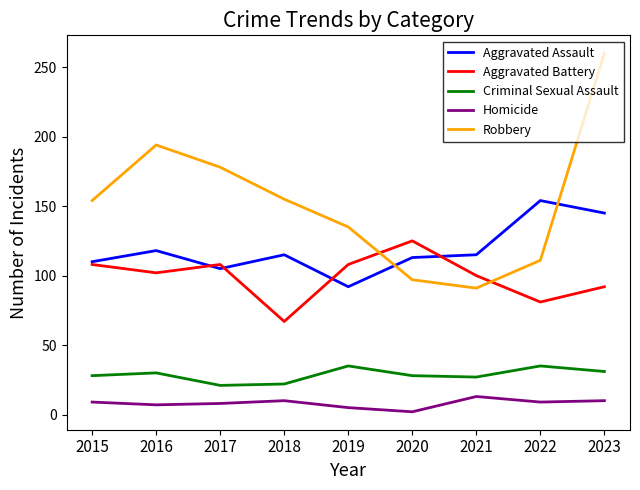

At 2016, list the series in order from largest to smallest.

Robbery, Aggravated Assault, Aggravated Battery, Criminal Sexual Assault, Homicide